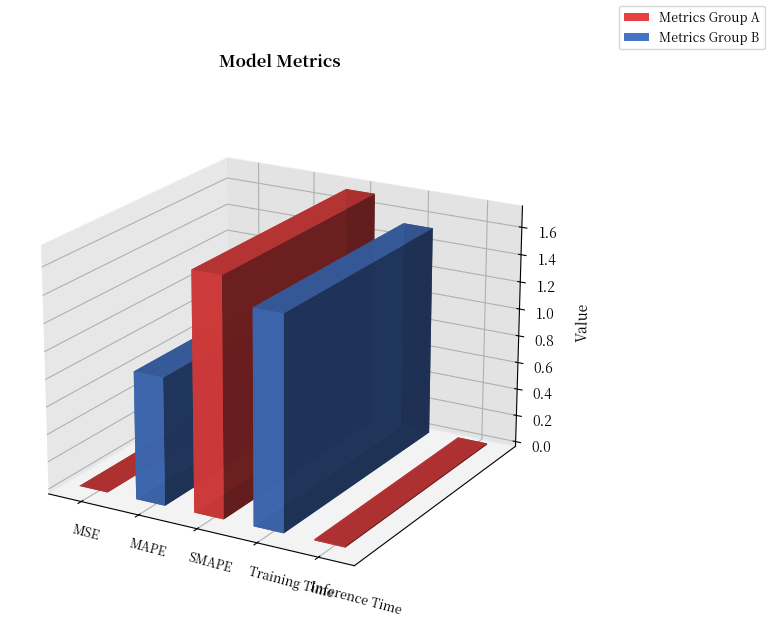

The value at SMAPE is 1.2. True or false?

False